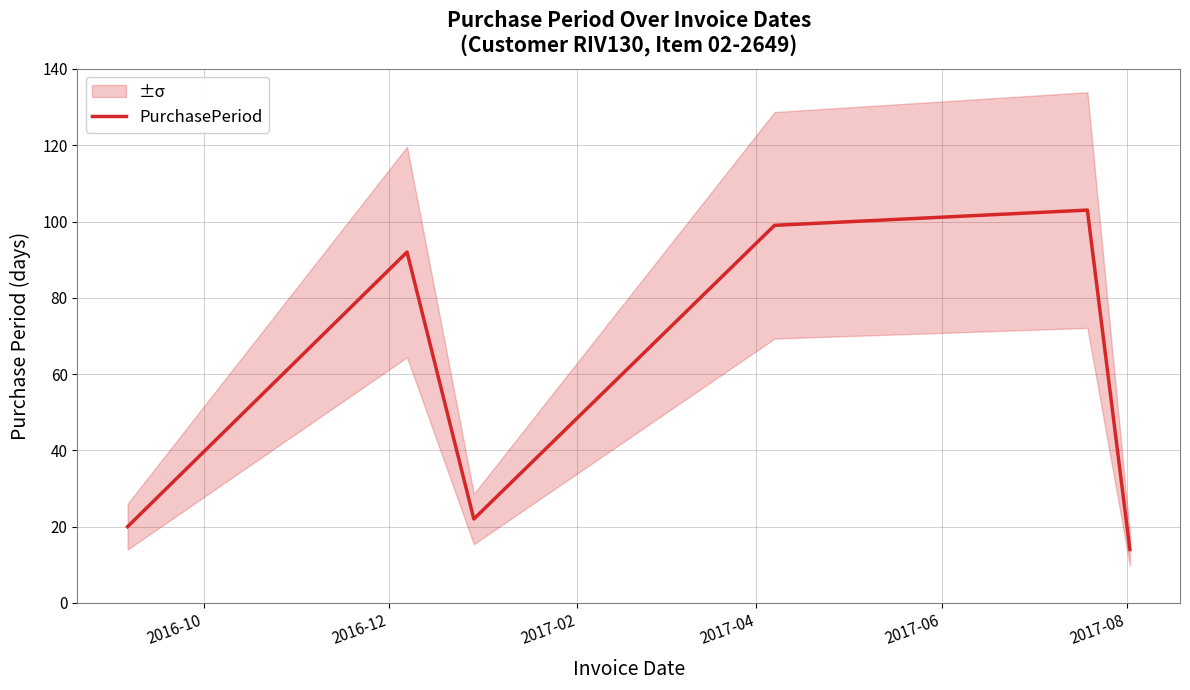

What is the highest value of the PurchasePeriod series?

103